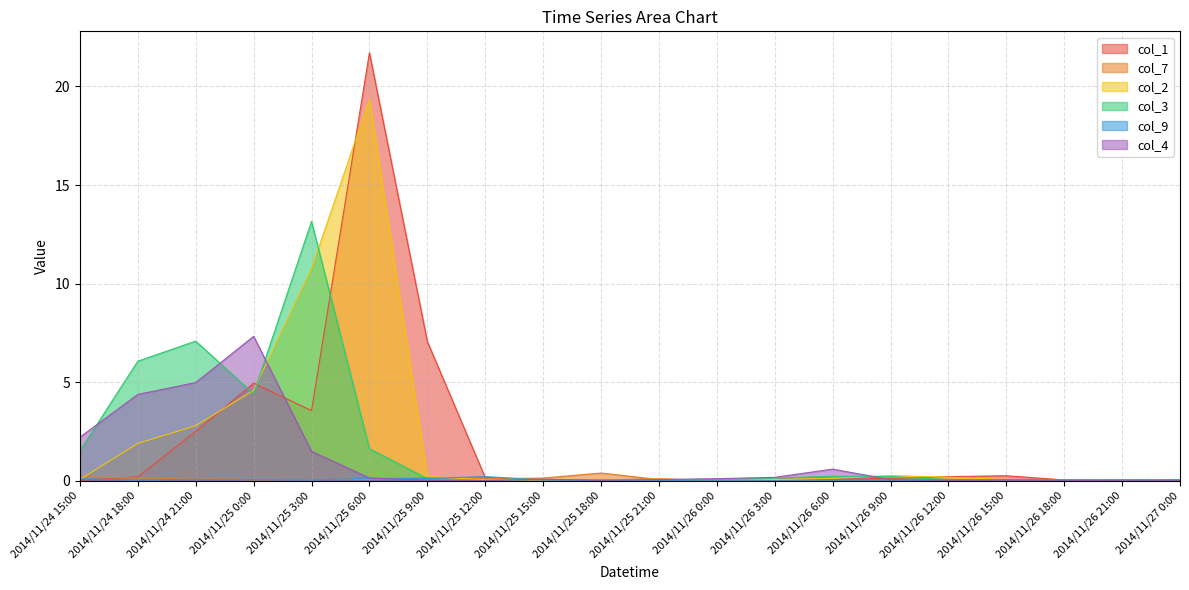

Is it true that col_7 equals 0.1 at 2014/11/24 21:00?

True